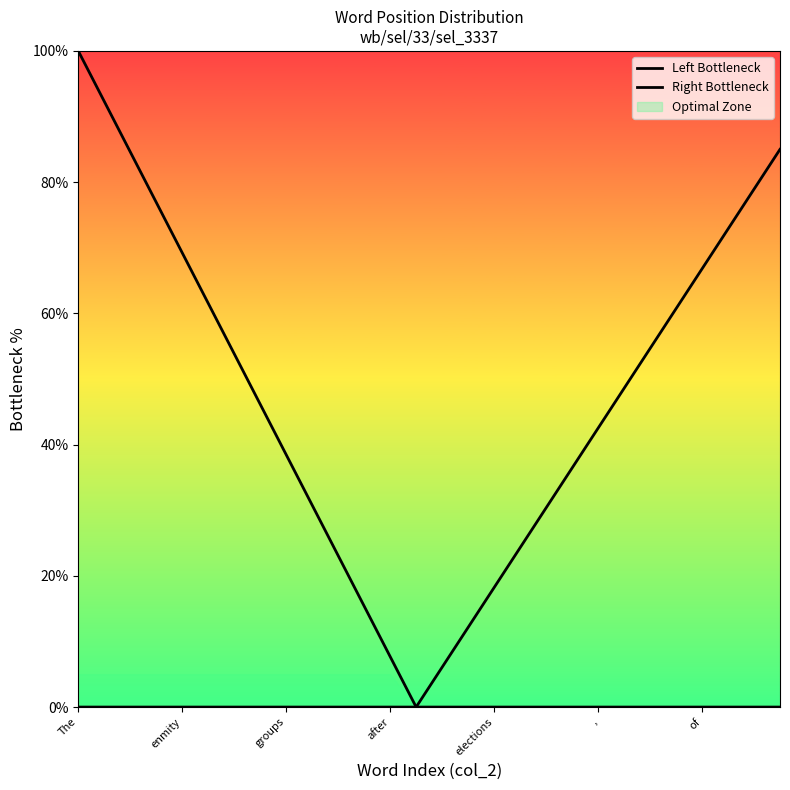

List the series in order of their overall mean, highest first.

Left Bottleneck, Right Bottleneck